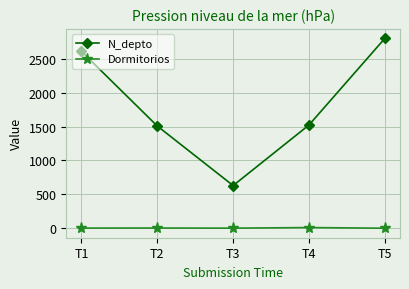

At T5, list the series in order from smallest to largest.

Dormitorios, N_depto